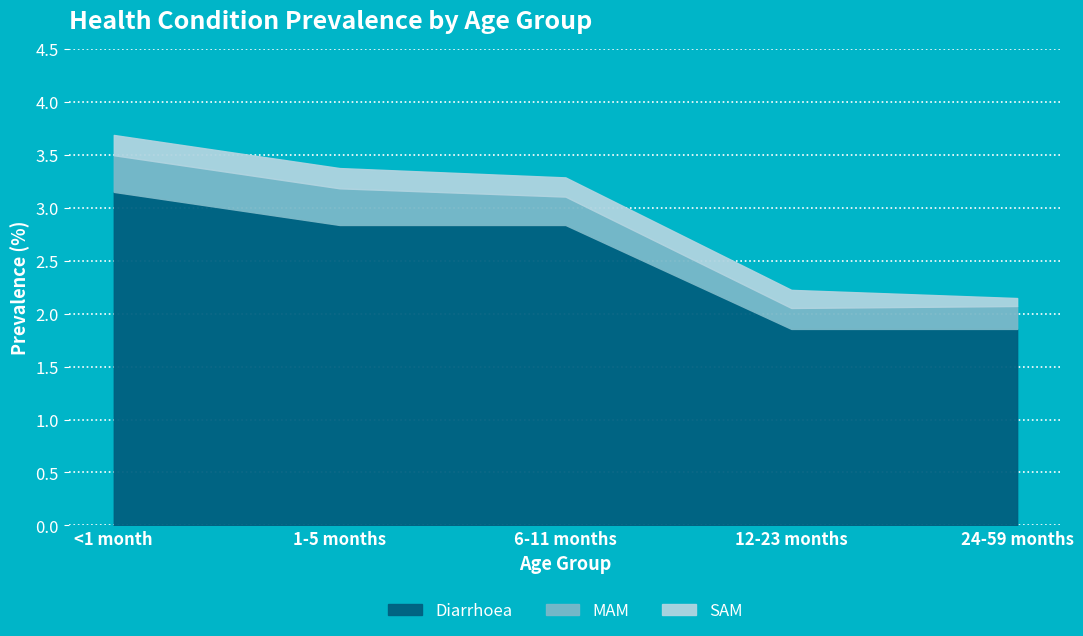

What is the difference between the highest and lowest values at <1 month?

3.0